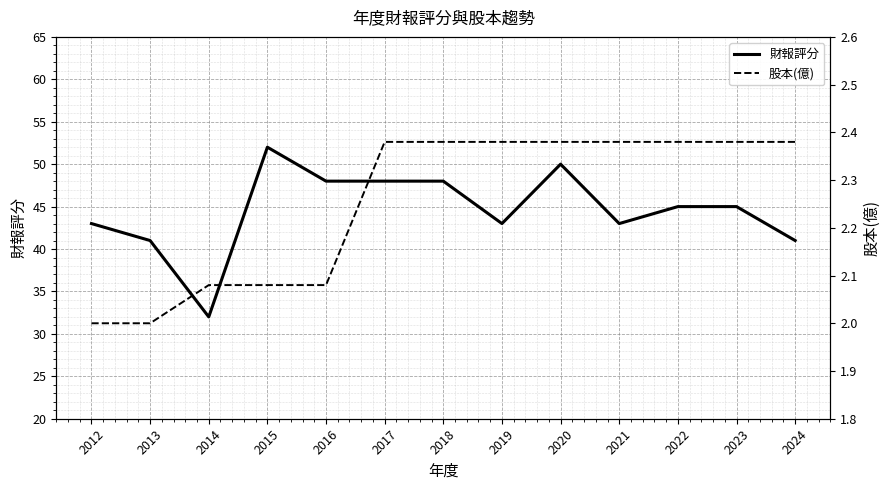

Between 2015 and 2016, which series saw the biggest shift?

財報評分